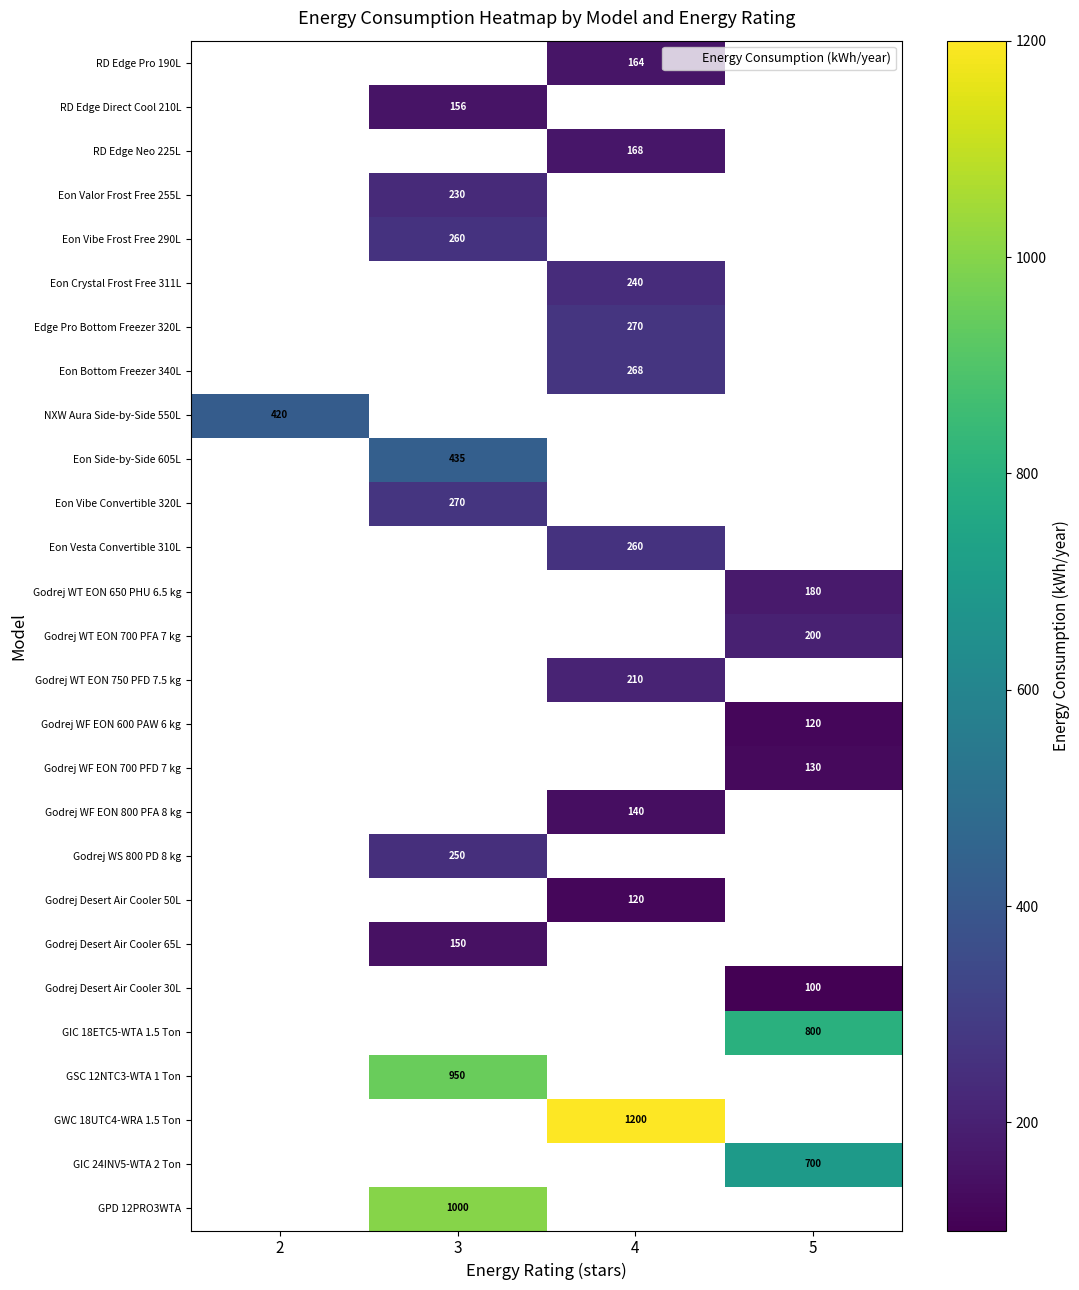

The Eon Vesta Convertible 310L series shows 260 at 4. True or false?

True